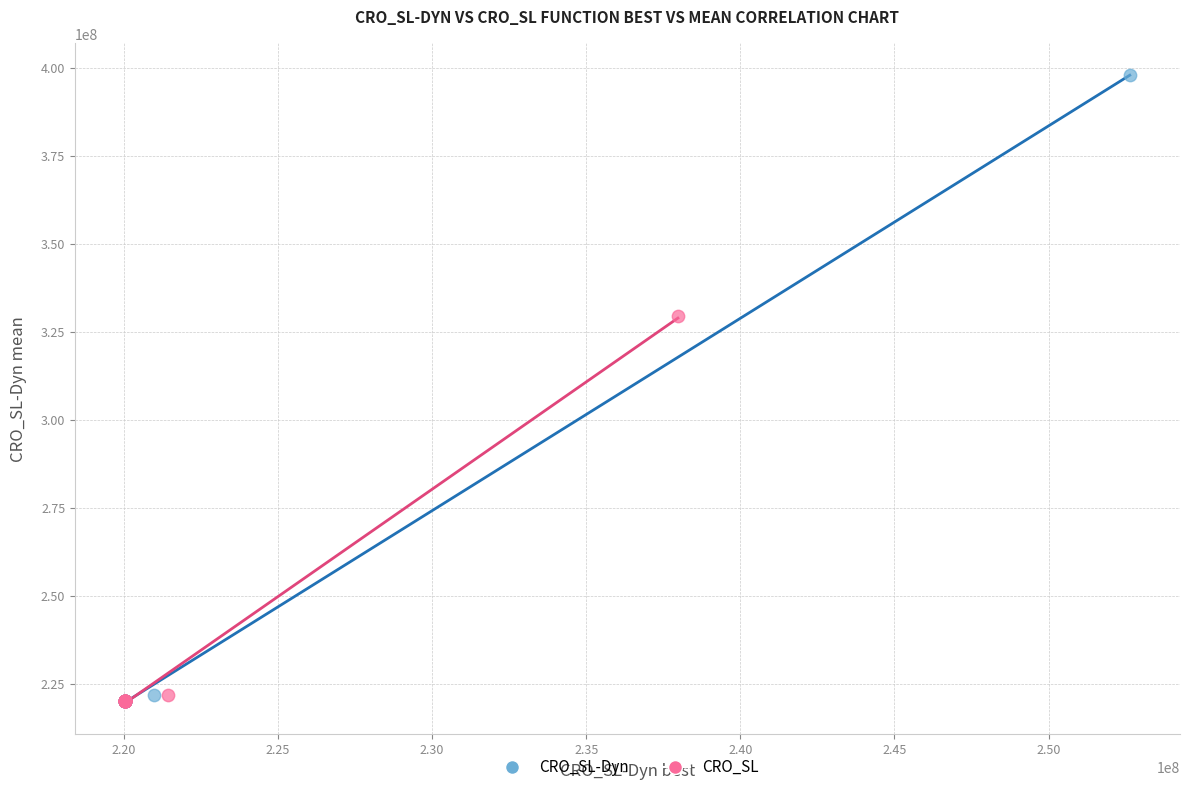

Which series reaches the maximum Y coordinate?

CRO_SL-Dyn